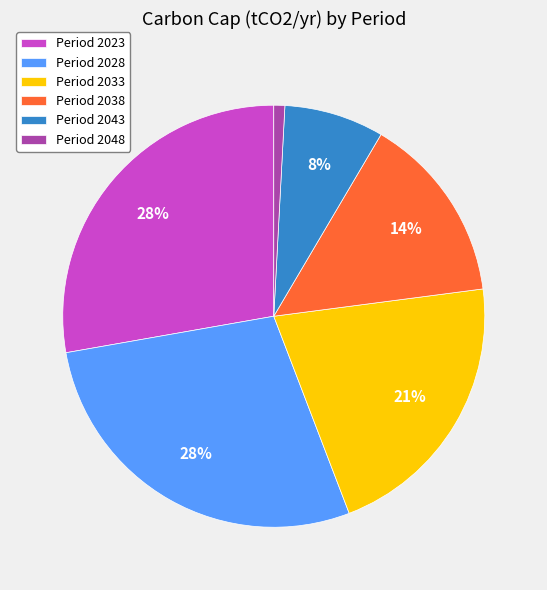

Do Period 2048 and Period 2023 together represent more than half of the pie?

No